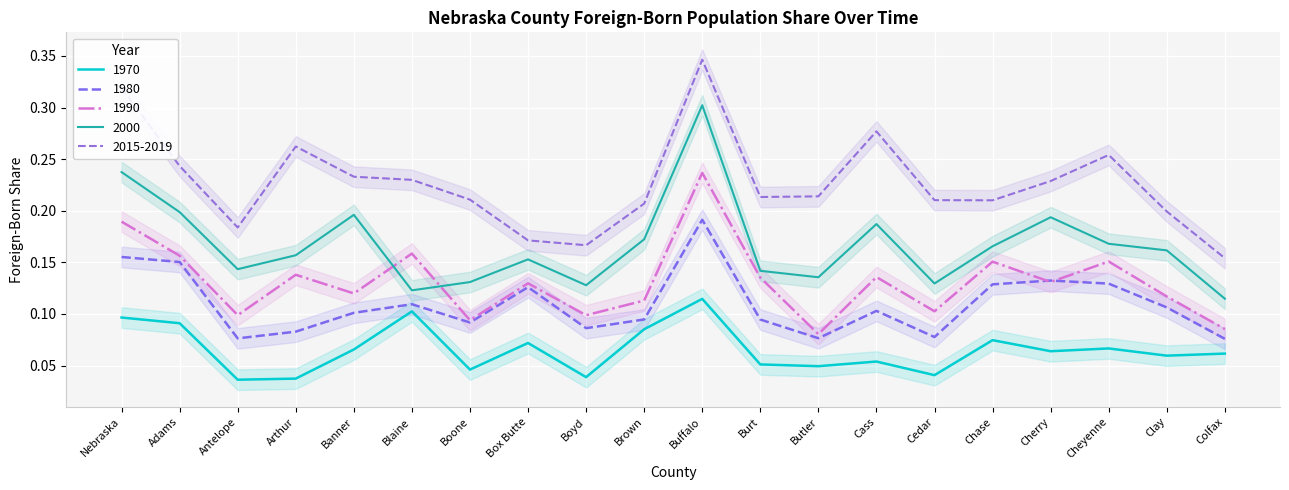

What is the value of the 2000 point at the 13th from the left?

0.1